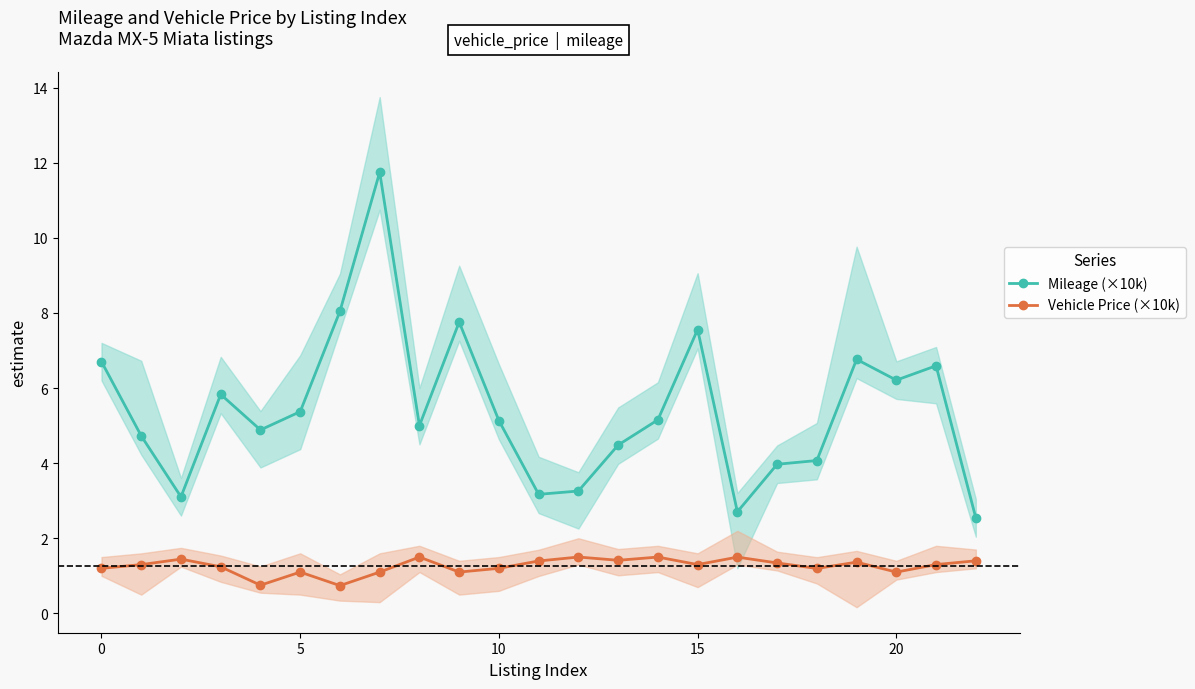

What is the difference between the maximum and minimum values in the Vehicle Price (×10k) series?

0.8